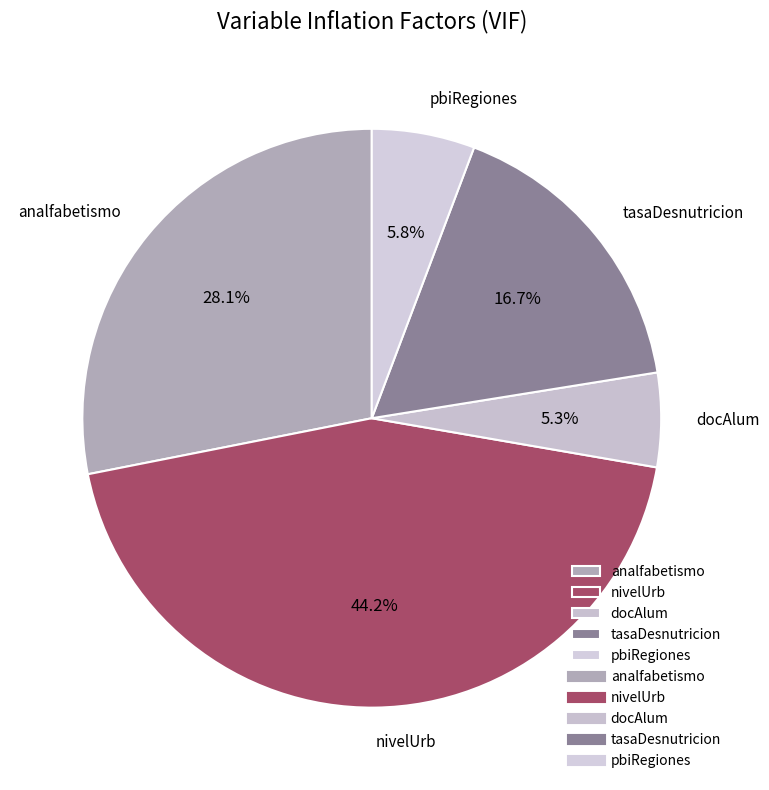

What percentage is the pbiRegiones slice, to the nearest percent?

6%